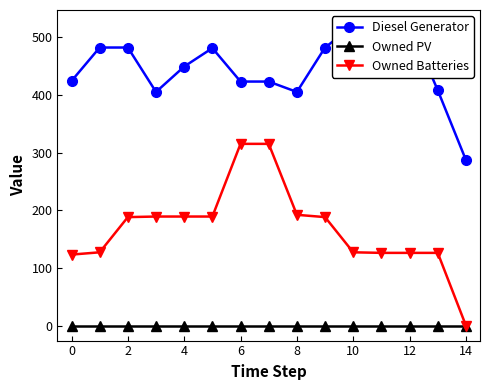

Reading right to left, list all the values displayed in this chart.

Diesel Generator: 287	408	521	521	520	482	405	423	423	481	449	405	482	482	424
Owned PV: 0	0	0	0	0	0	0	0	0	0	0	0	0	0	0
Owned Batteries: 0	126	126	126	127	188	192	315	315	189	189	189	188	127	123